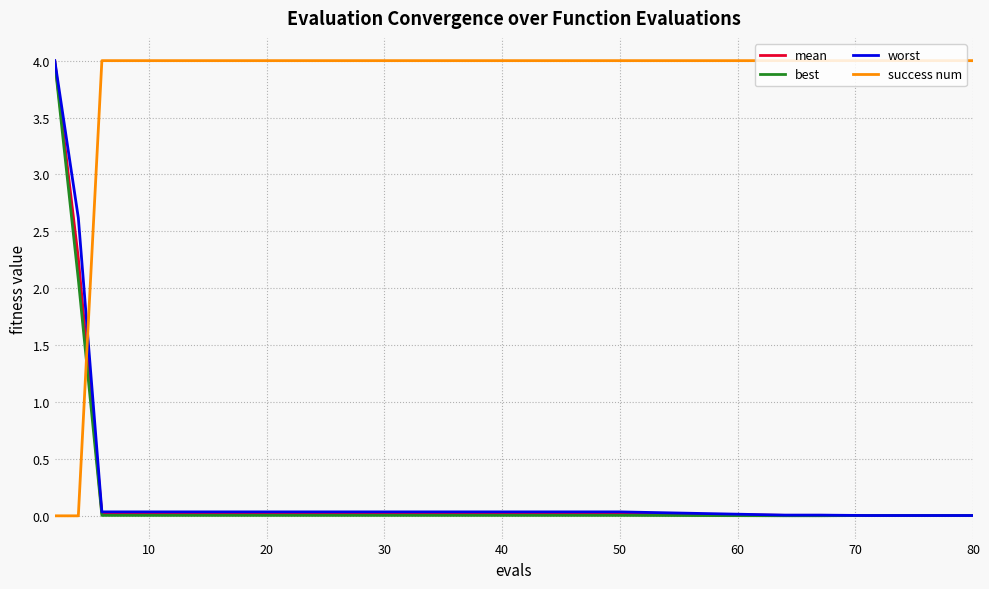

What is the maximum value shown in the chart?

4.0